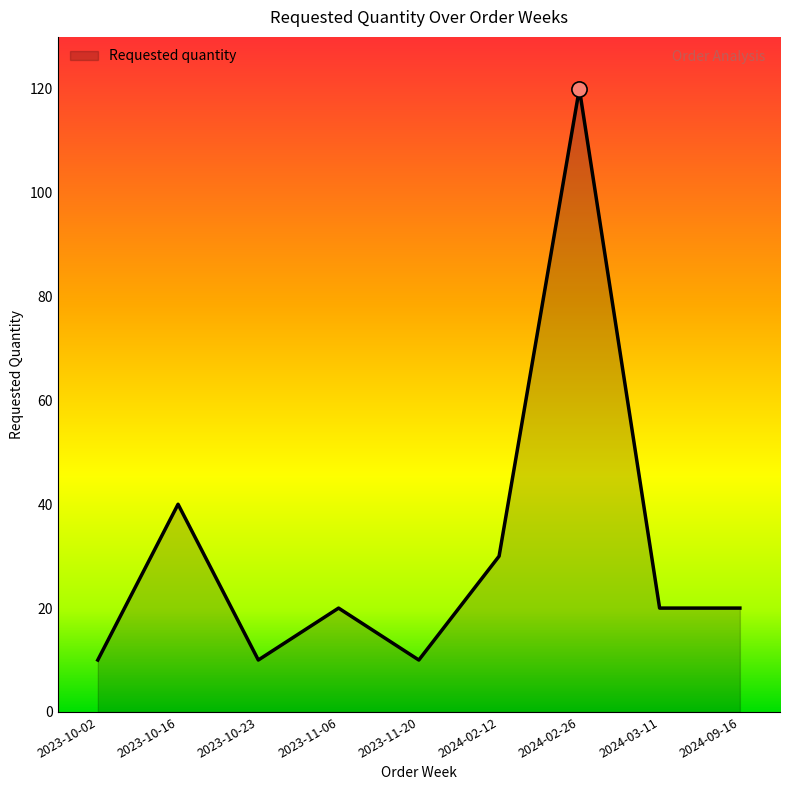

Between 2024-03-11 and 2023-10-23, which is larger?

2024-03-11